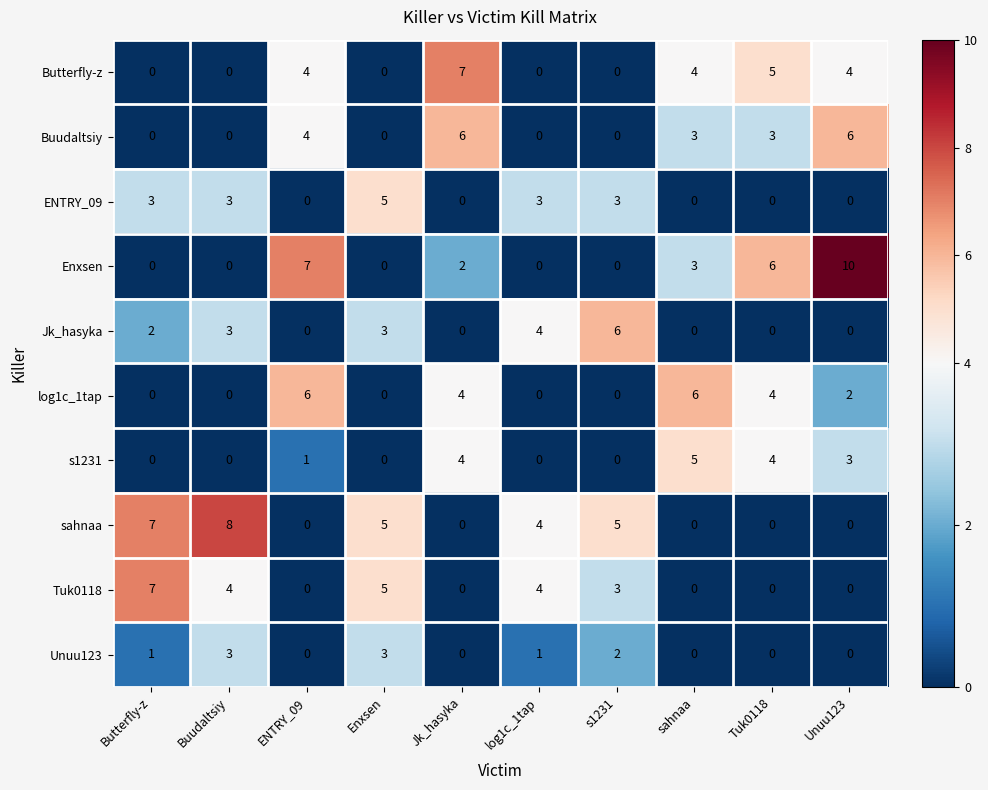

Count the Butterfly-z values in the range 0 to 4.

8